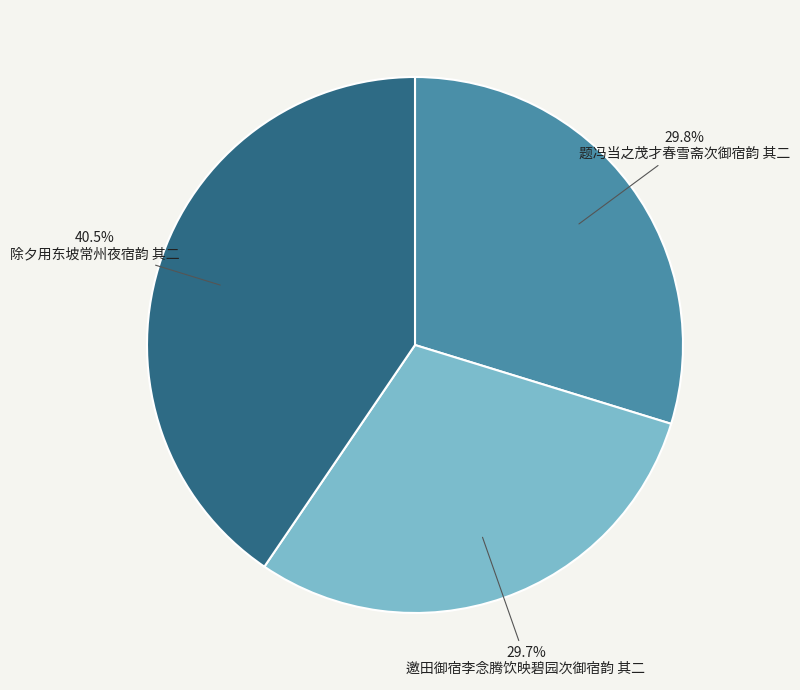

To the nearest percent, what is the combined percentage of 题冯当之茂才春雪斋次御宿韵 其二 and 除夕用东坡常州夜宿韵 其二?

70%